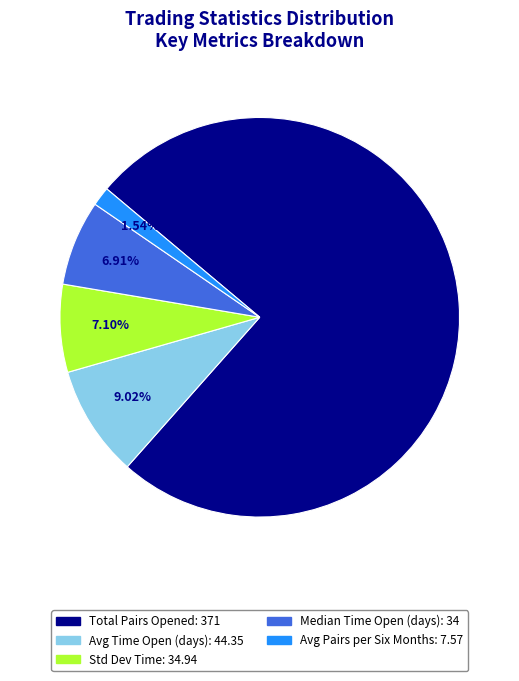

Is there a majority slice in this chart?

Yes